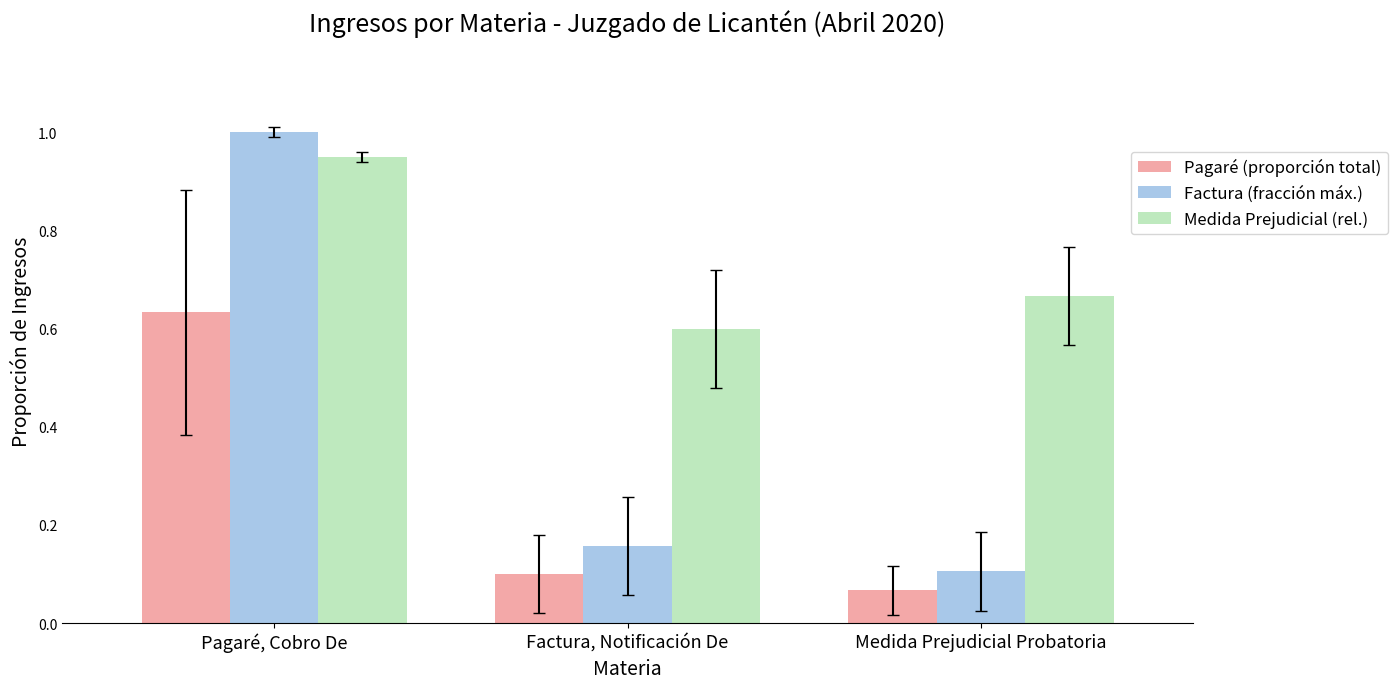

Which series has the widest spread of values?

Factura (fracción máx.)